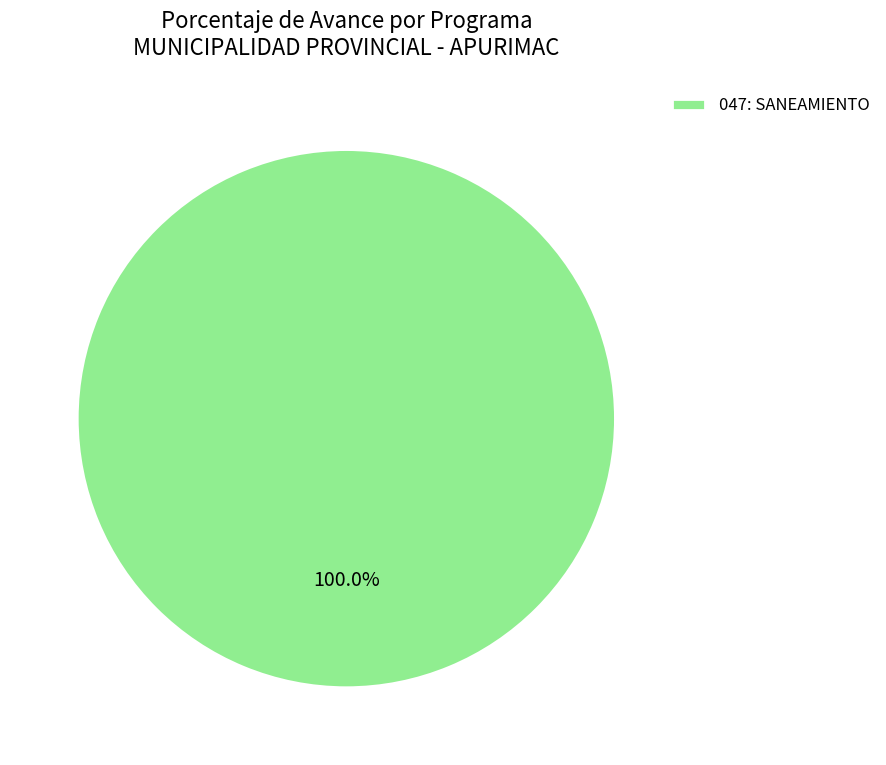

Rank the categories by value from highest to lowest.

047: SANEAMIENTO